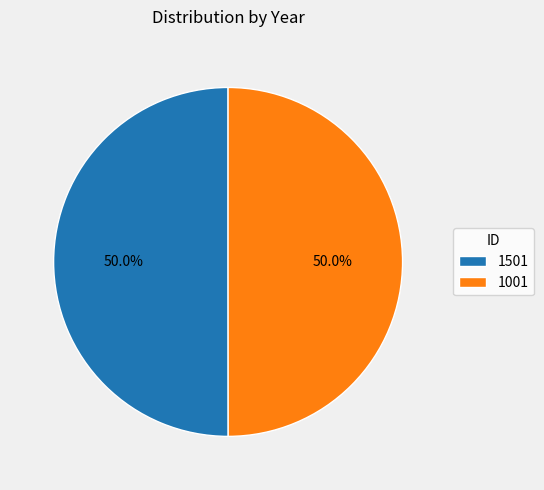

Approximately how many times larger is the value at 1501 compared to 1001?

1.0